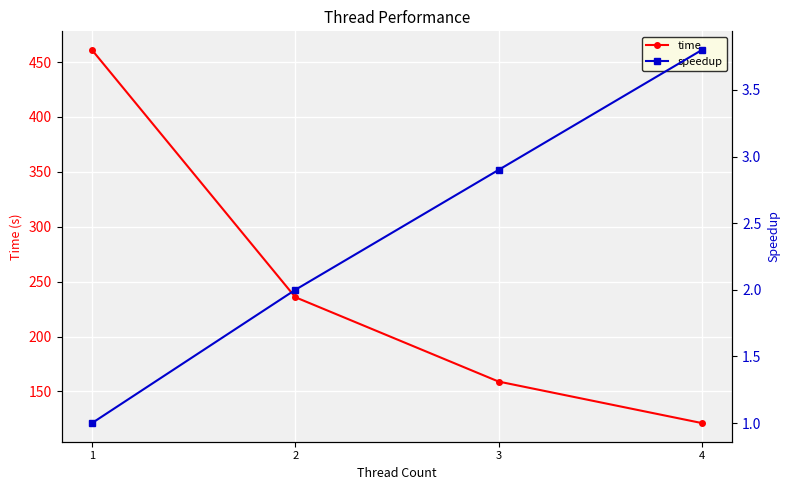

True or false: time and speedup cross at least once.

False